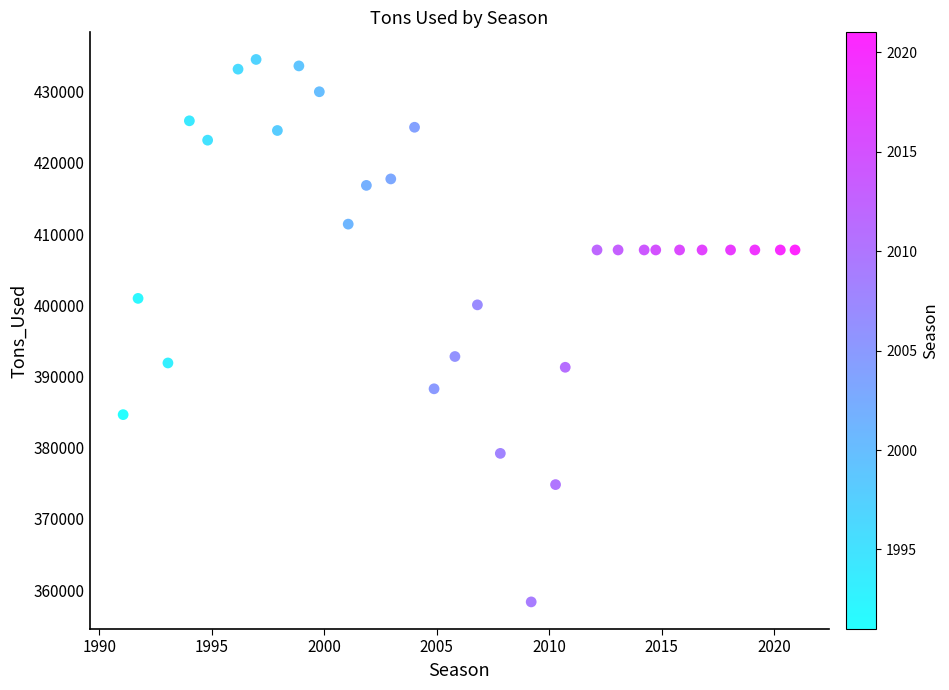

What is the range of Y values (max minus min)?

76203